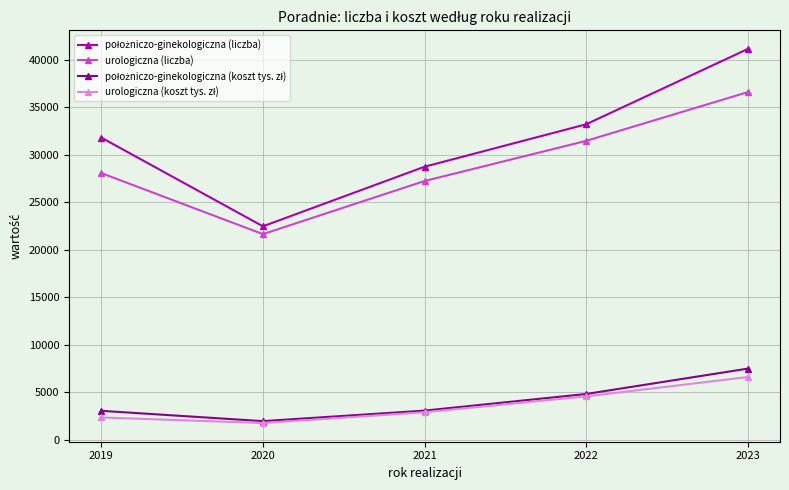

Which category has the lowest value in the urologiczna (liczba) series?

2020